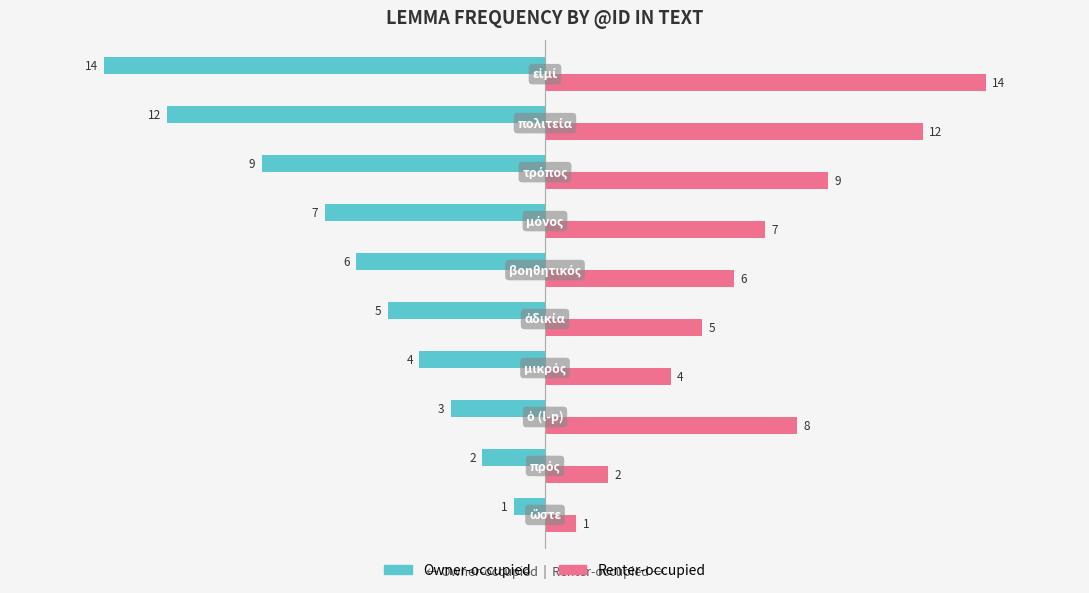

List the series in order of their peak value, highest first.

Renter-occupied, Owner-occupied